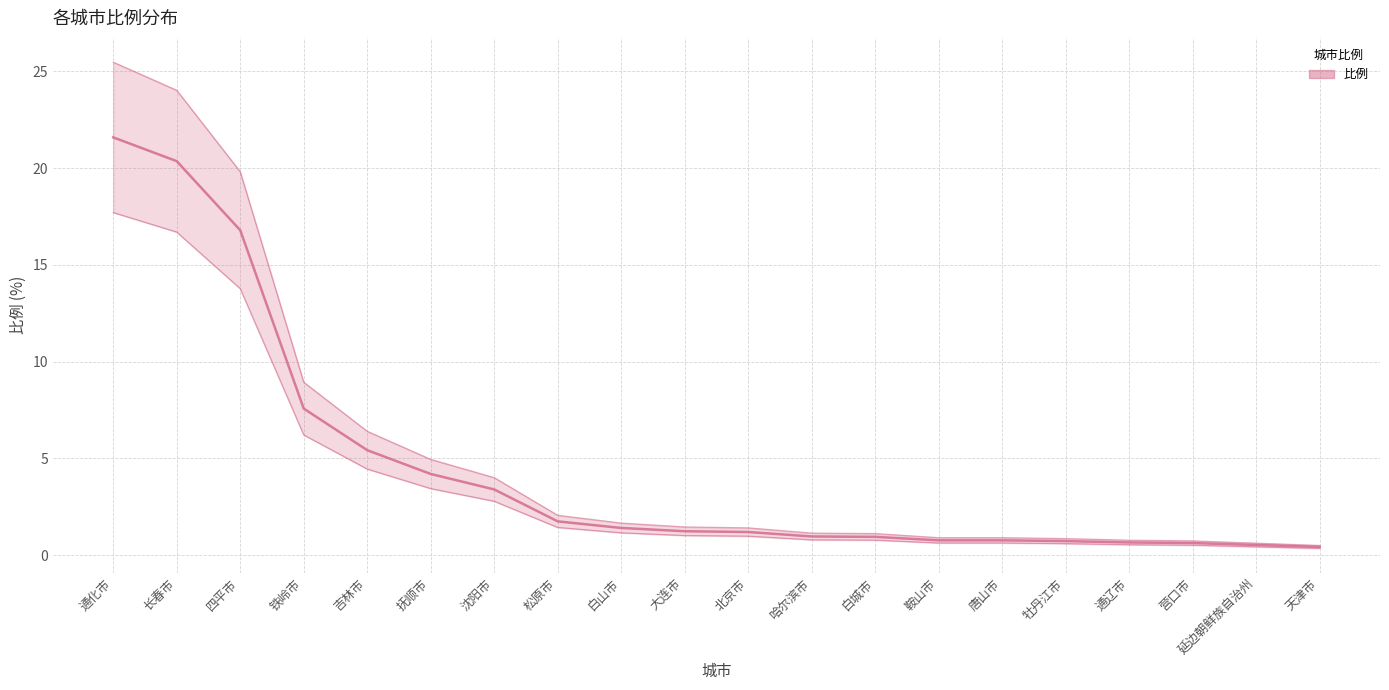

List the labels in order of value, smallest first.

天津市, 延边朝鲜族自治州, 营口市, 通辽市, 牡丹江市, 鞍山市, 唐山市, 白城市, 哈尔滨市, 北京市, 大连市, 白山市, 松原市, 沈阳市, 抚顺市, 吉林市, 铁岭市, 四平市, 长春市, 通化市